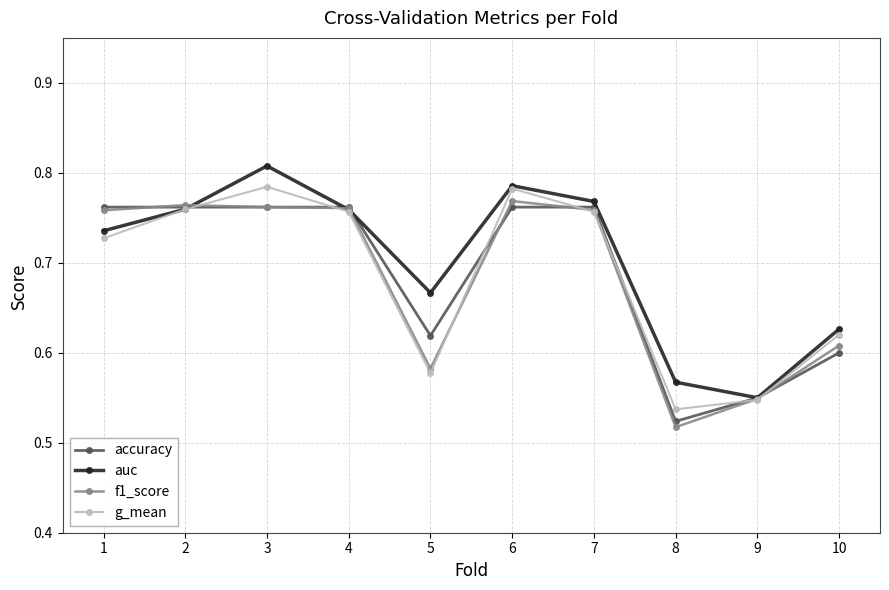

At which category does the chart reach its minimum across all series?

8